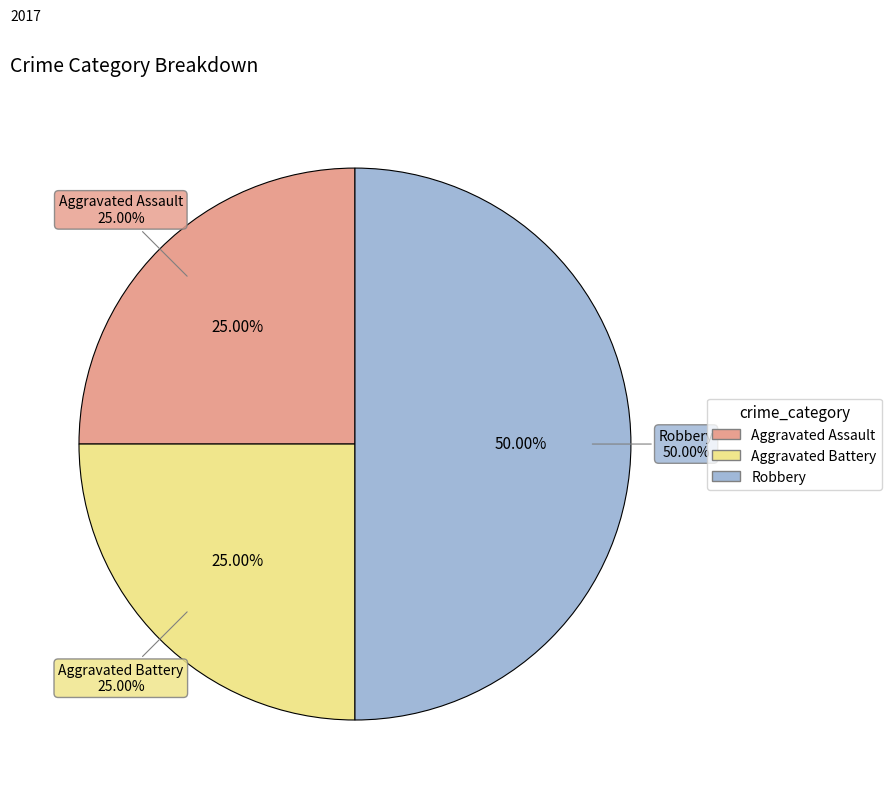

To the nearest percent, what portion does Aggravated Assault represent?

25%